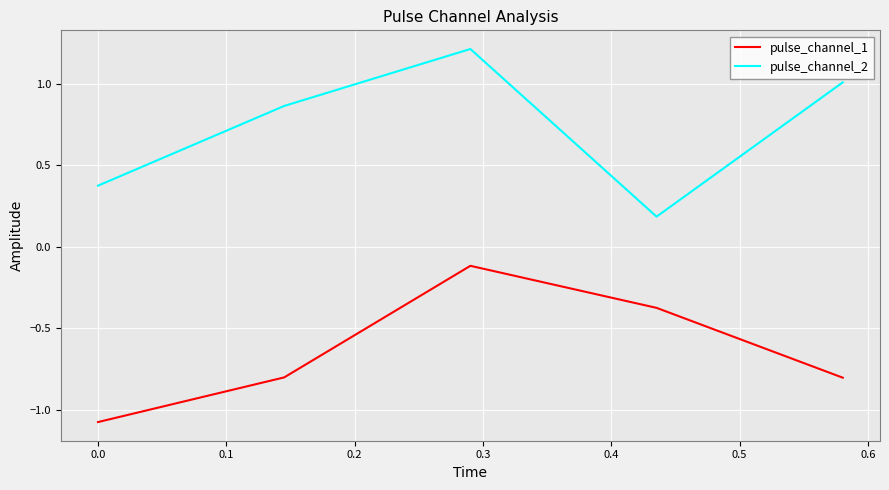

Rank the series by their maximum value, from lowest to highest.

pulse_channel_1, pulse_channel_2